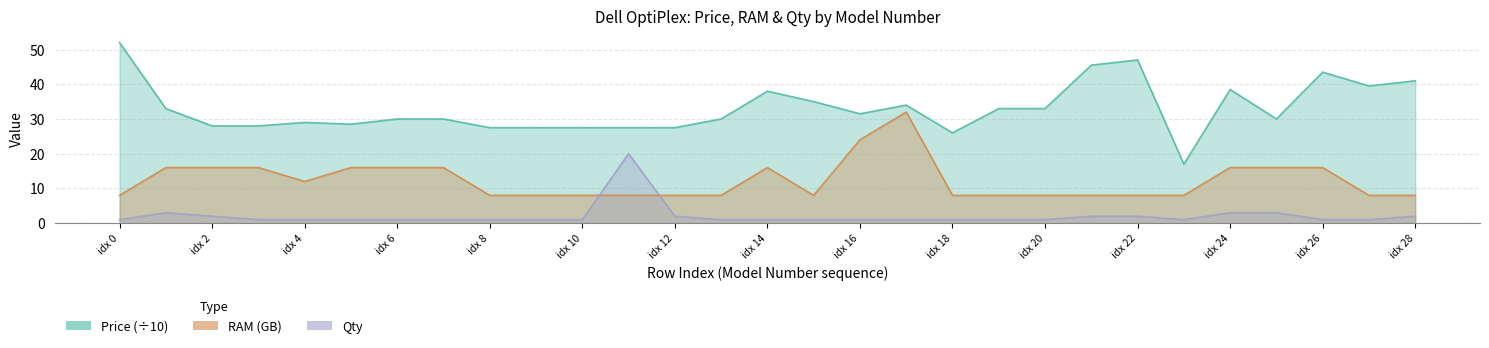

What is the maximum value shown in the chart?

52.0